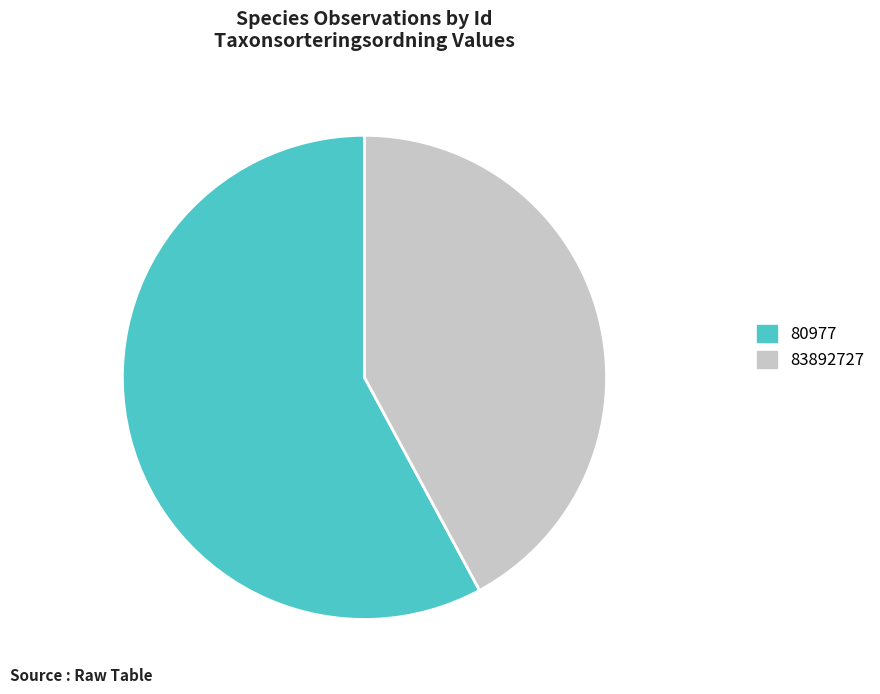

Count the number of slices in the pie.

2